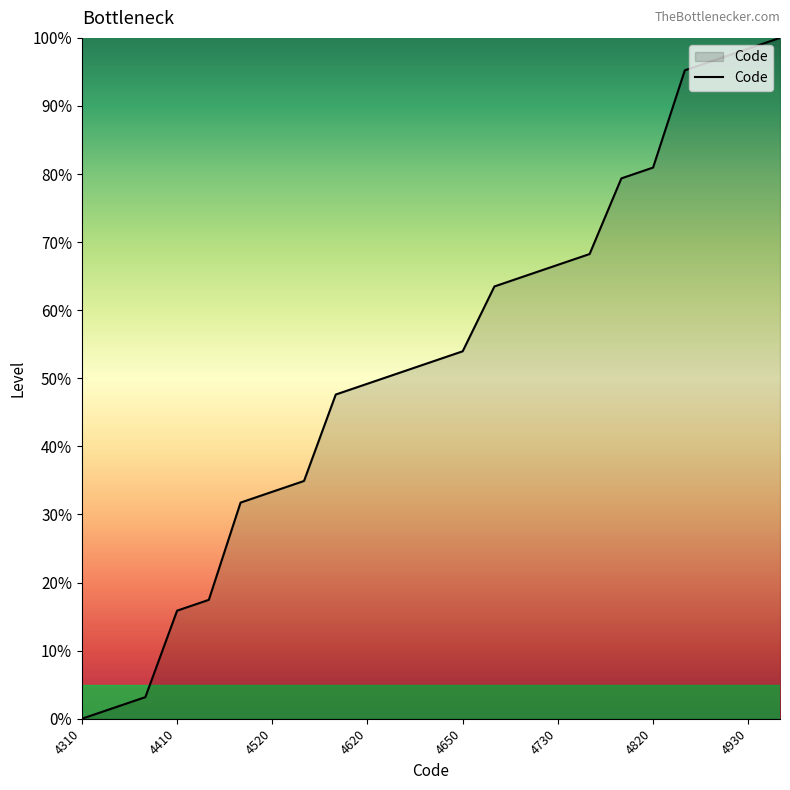

What is the greatest value displayed?

100.0